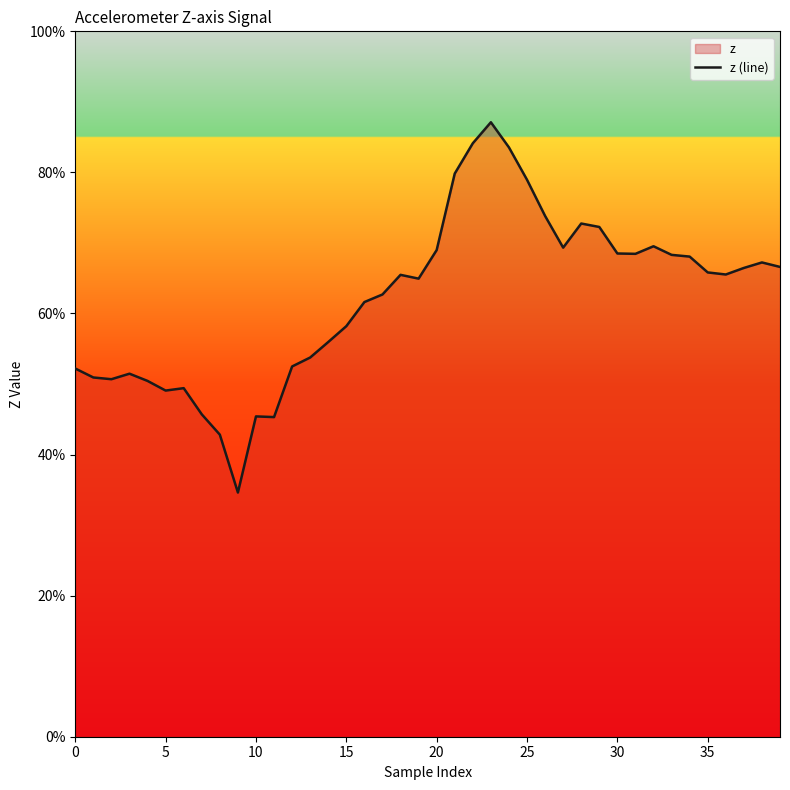

What is the change in value from 26 to 39?

-0.1